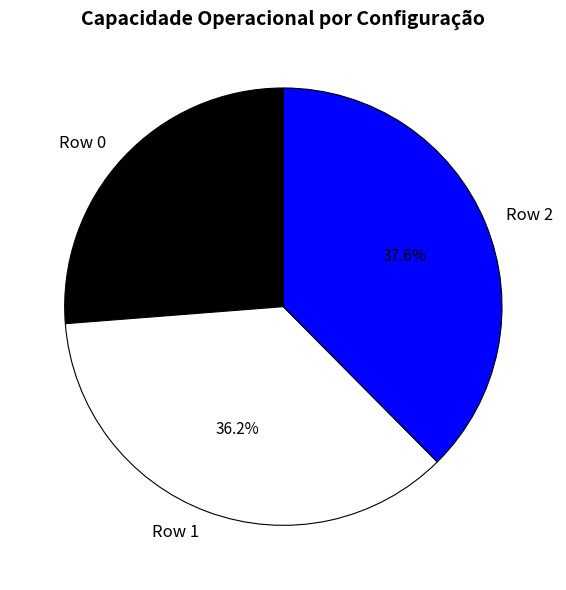

True or false: Row 2 accounts for 44% of the total.

False